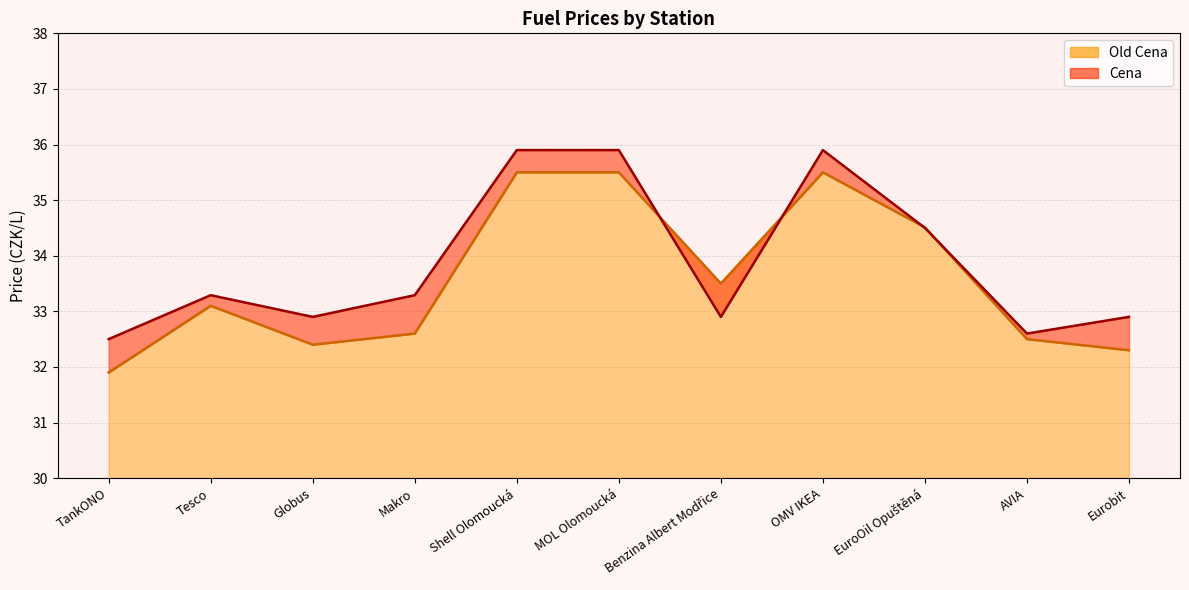

Reading right to left, transcribe all the data shown in this chart.

Old Cena: Eurobit=32.3	AVIA=32.5	EuroOil Opuštěná=34.5	OMV IKEA=35.5	Benzina Albert Modřice=33.5	MOL Olomoucká=35.5	Shell Olomoucká=35.5	Makro=32.6	Globus=32.4	Tesco=33.1	TankONO=31.9
Cena: Eurobit=32.9	AVIA=32.6	EuroOil Opuštěná=34.5	OMV IKEA=35.9	Benzina Albert Modřice=32.9	MOL Olomoucká=35.9	Shell Olomoucká=35.9	Makro=33.3	Globus=32.9	Tesco=33.3	TankONO=32.5